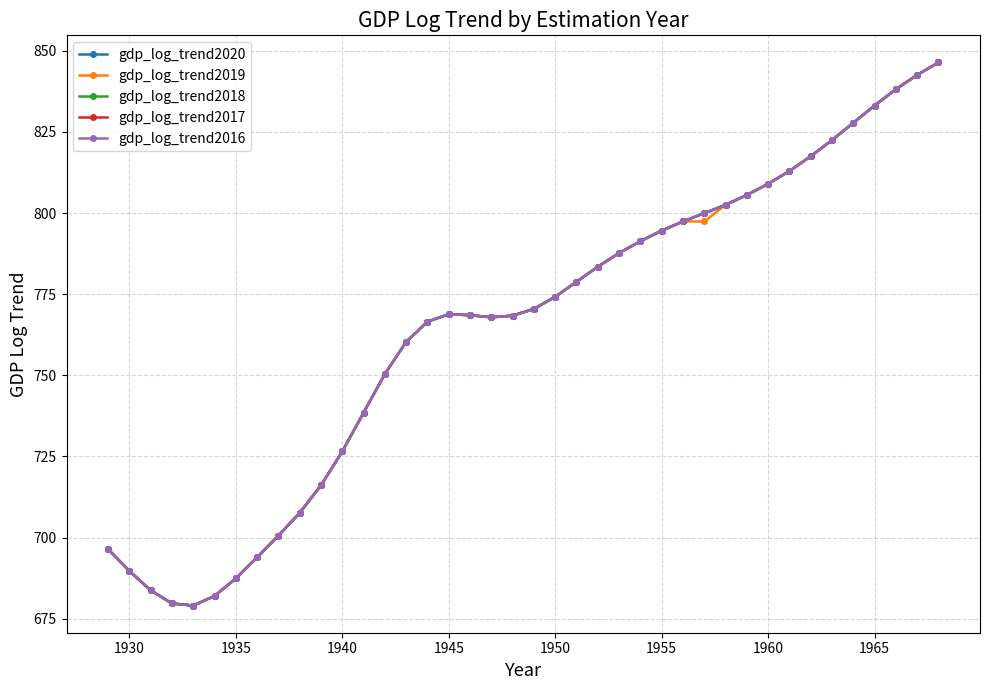

Which series has the widest spread of values?

gdp_log_trend2020